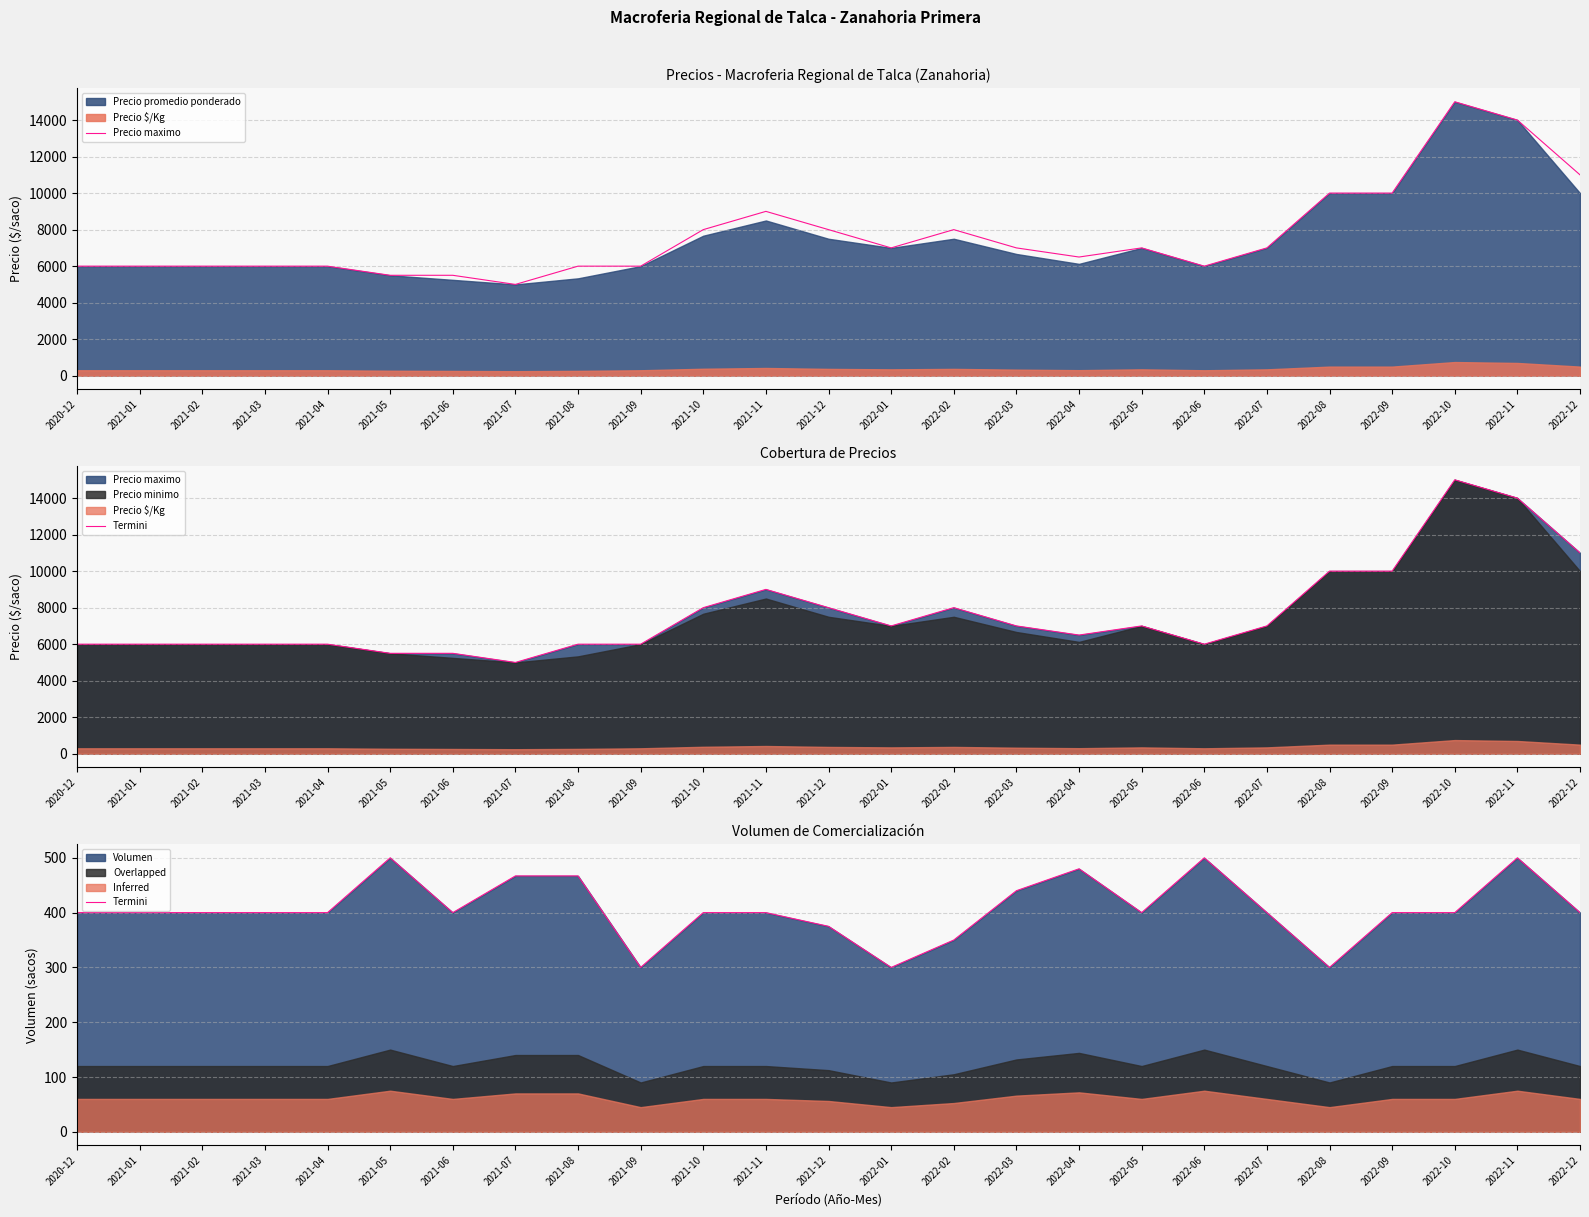

How many interior local peaks does the Precio maximo series have?

4